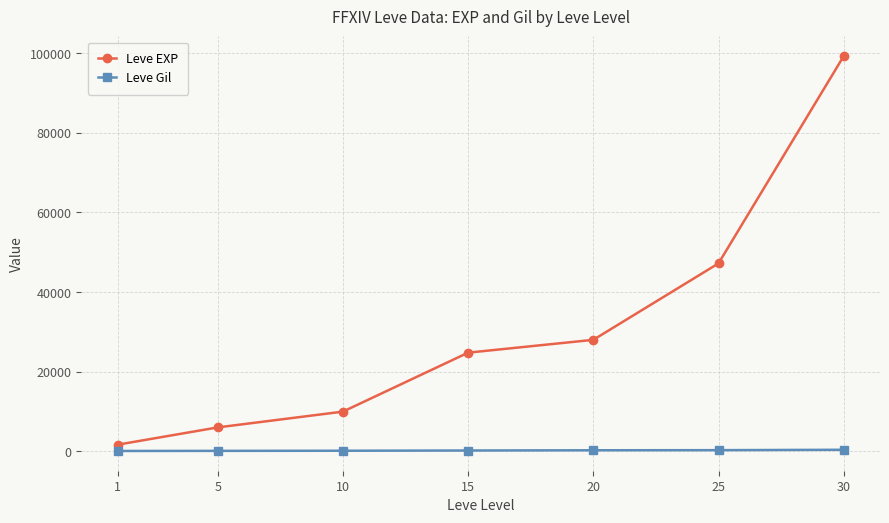

Which series has the largest total across all categories?

Leve EXP